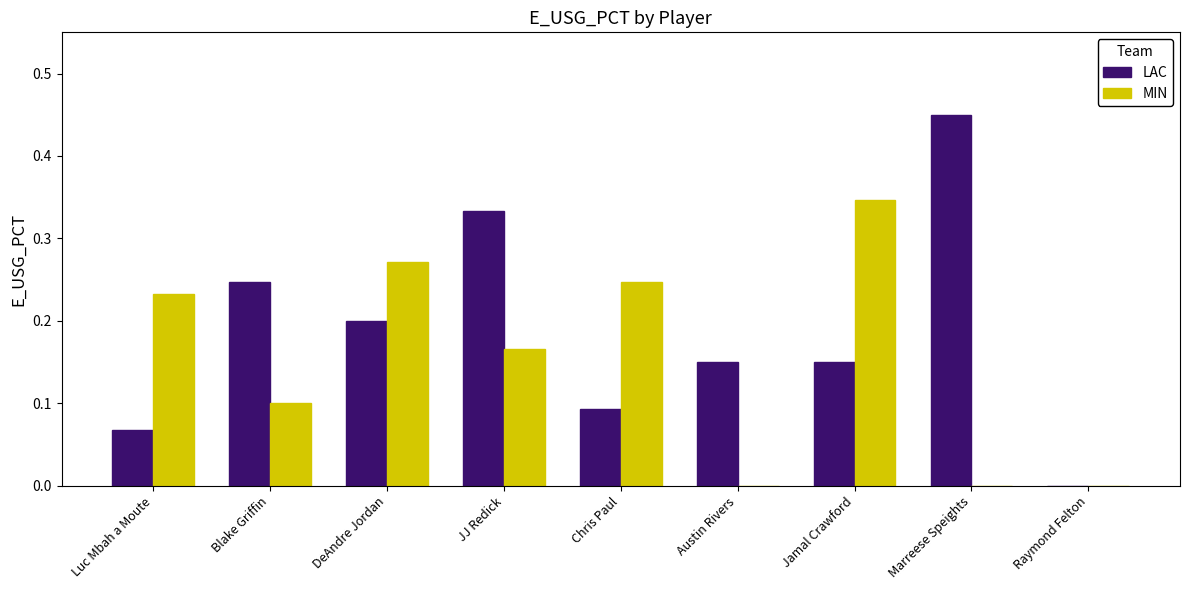

Which label corresponds to the largest value in the chart?

Marreese Speights